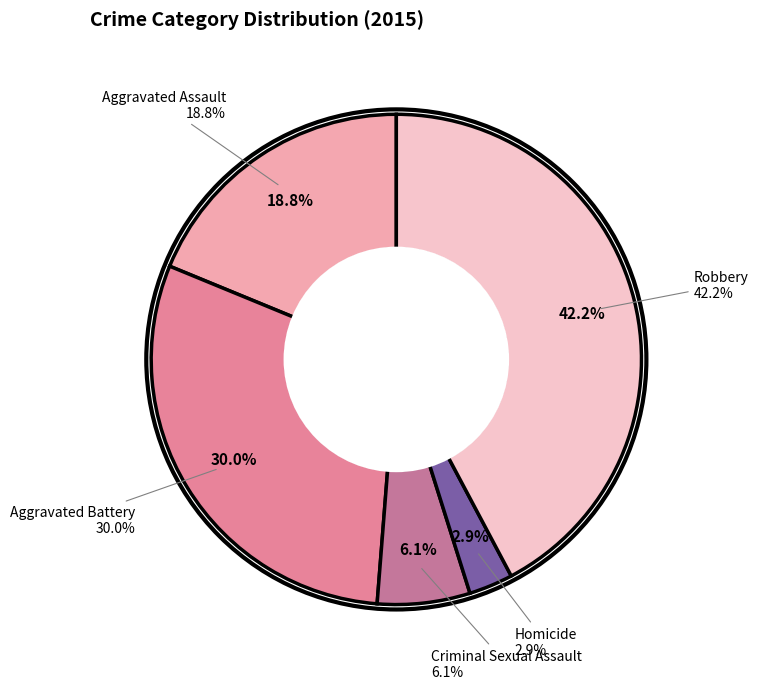

How many slices are in this pie chart?

5